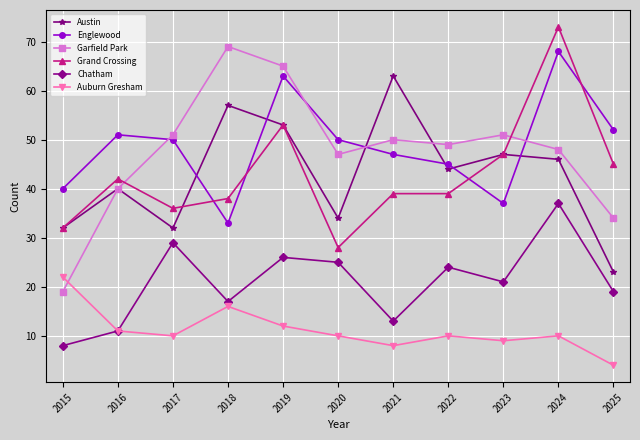

True or false: Auburn Gresham and Grand Crossing cross at least once.

False